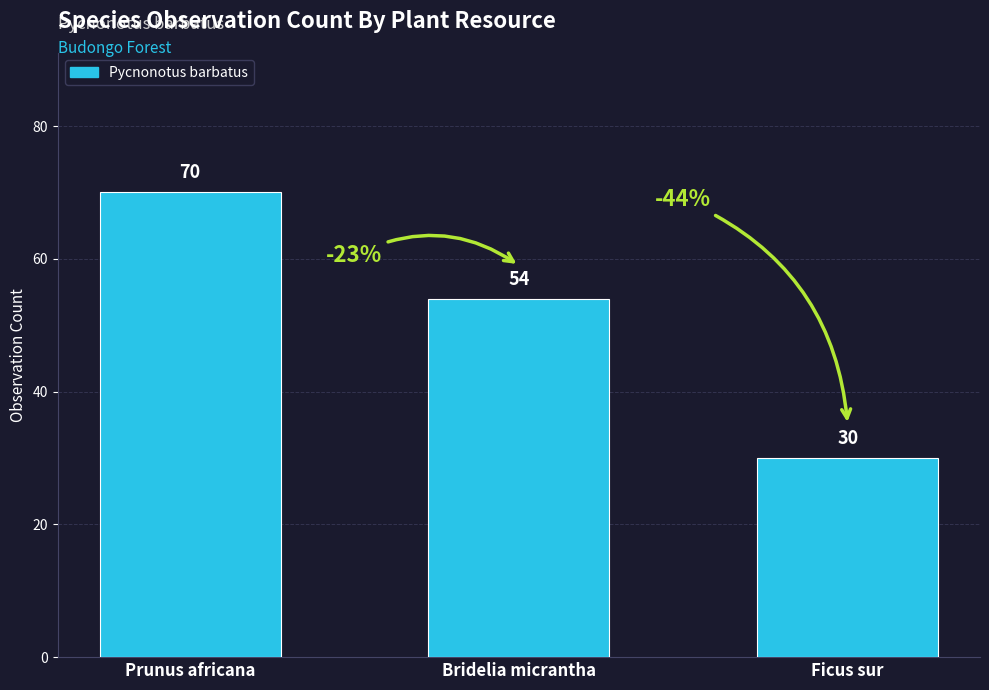

Which has a higher value, Prunus africana or Bridelia micrantha?

Prunus africana